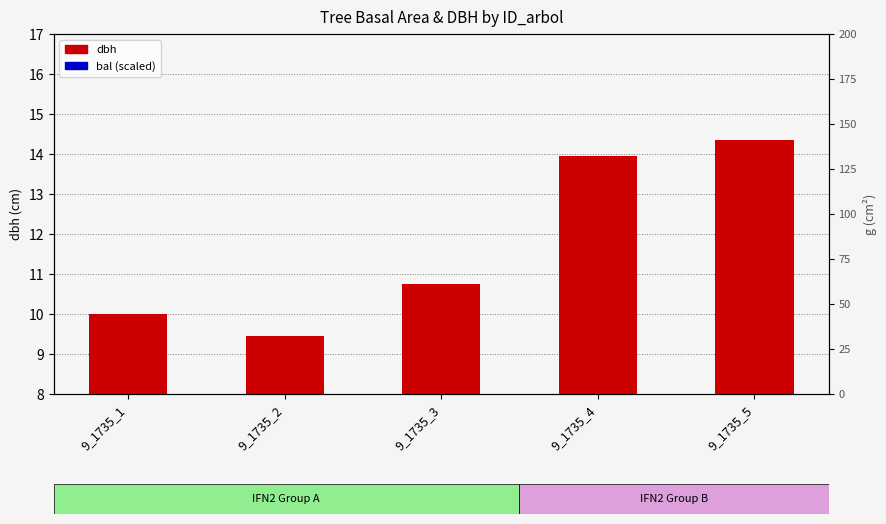

Which category has the lowest value in the bal (scaled) series?

9_1735_5